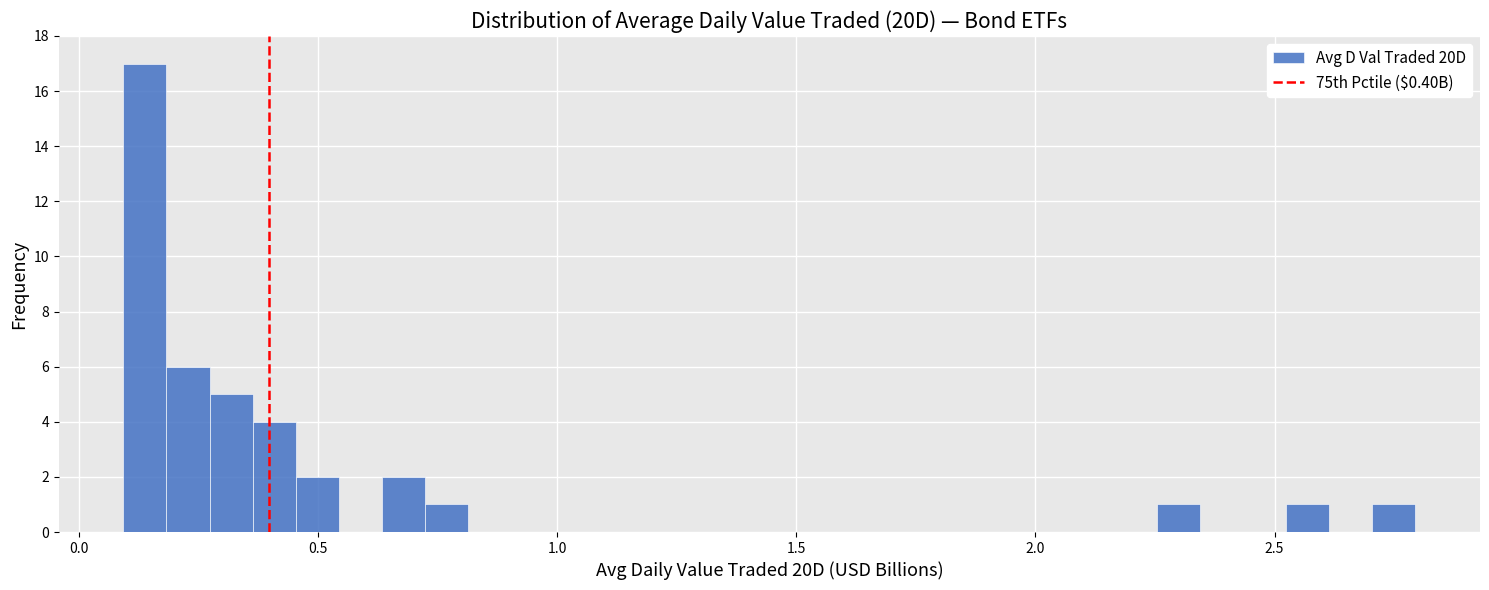

Read against the x-axis, roughly where is the centre of the tallest bar?

0.15